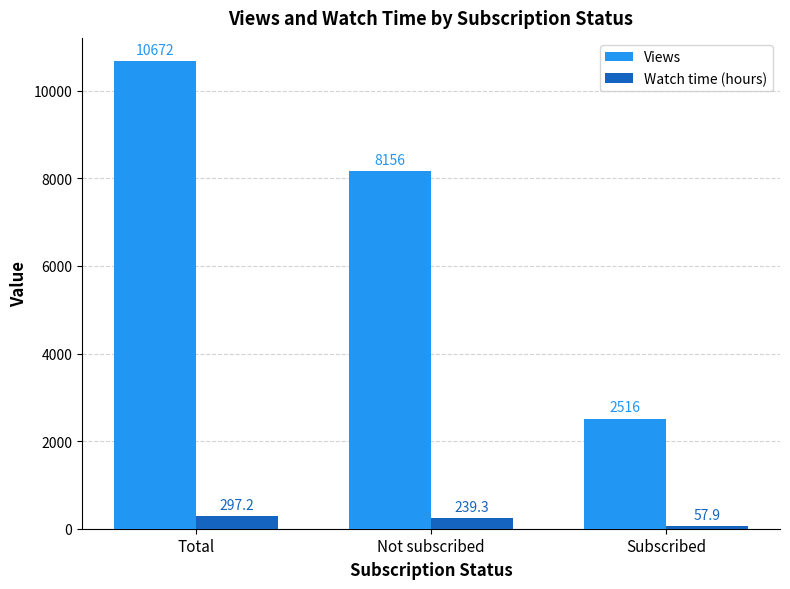

What is the difference between the second highest and minimum values in the Views series?

5640.0